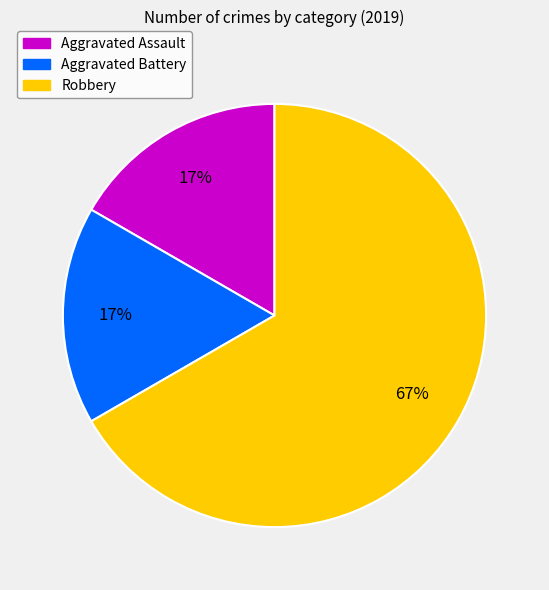

Approximately how many times larger is the value at Aggravated Assault compared to Aggravated Battery?

1.0